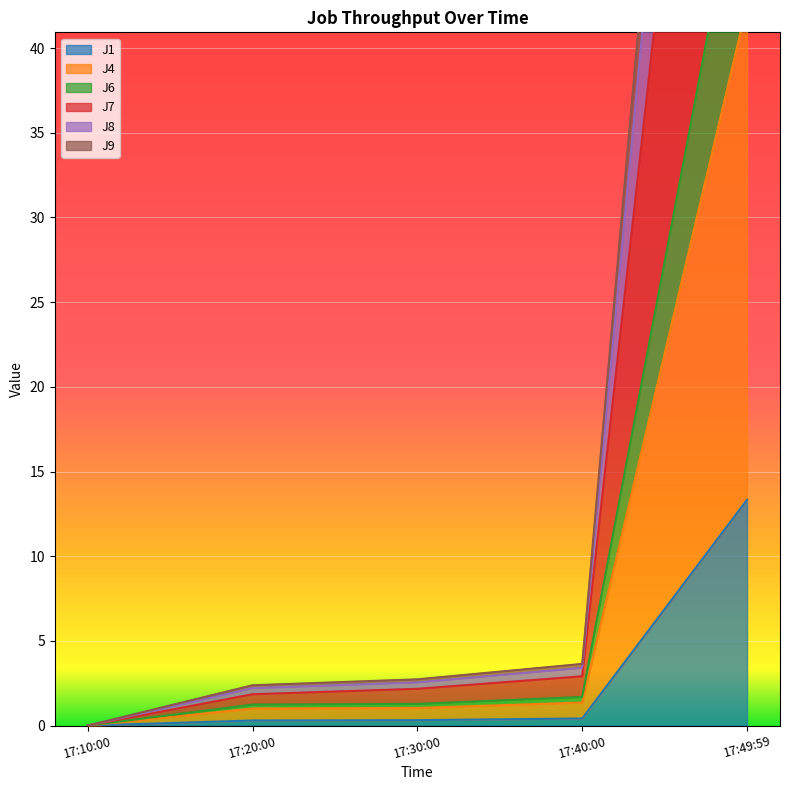

True or false: J9 and J1 intersect in this chart.

False